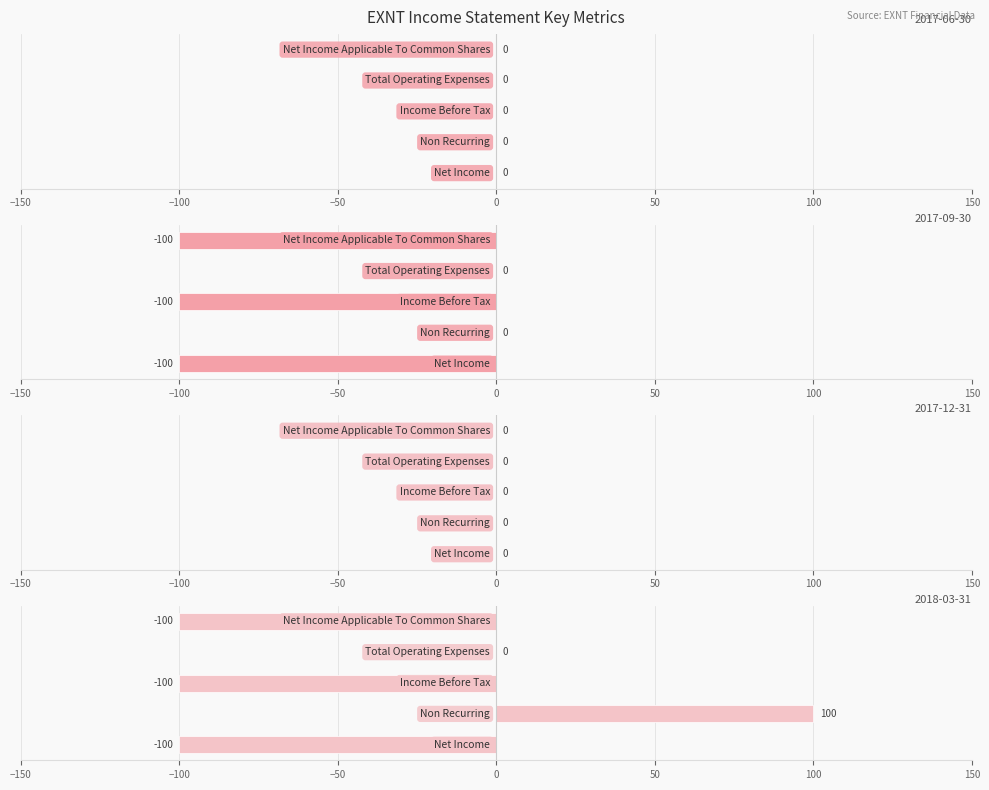

At which category is the sum across all series the highest?

Non Recurring